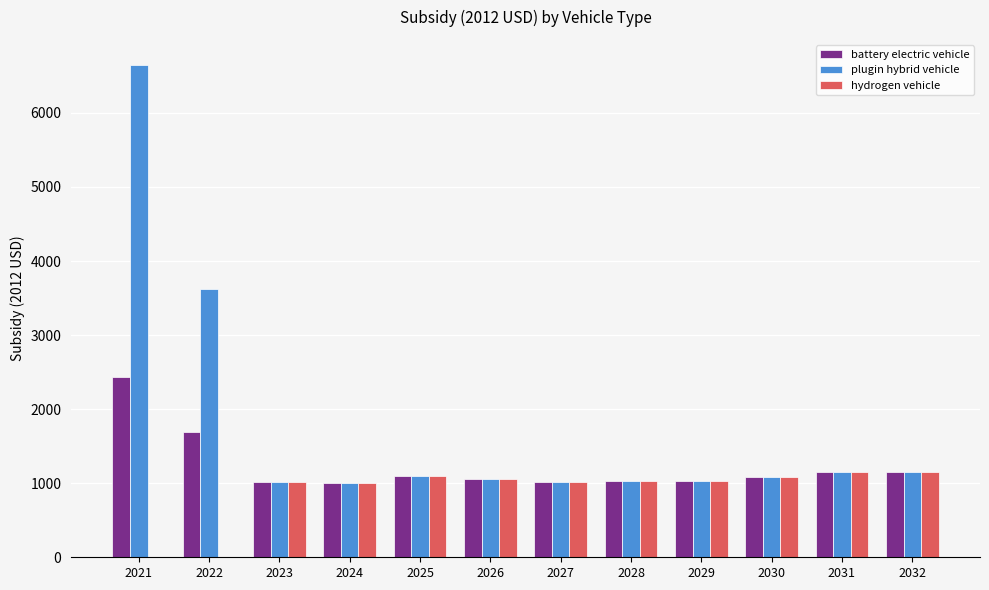

At which category is the sum across all series the highest?

2021